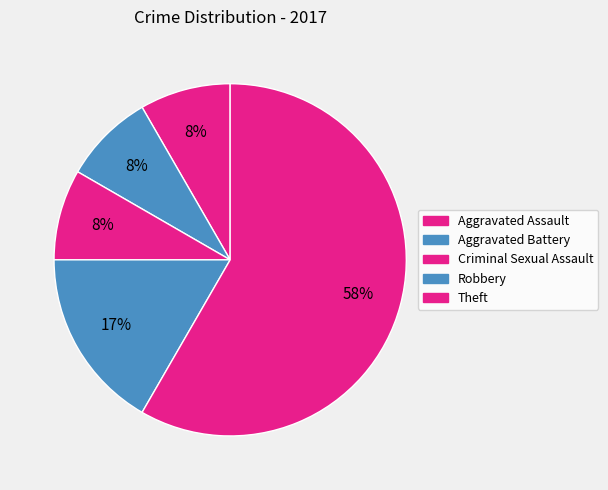

Count the number of slices in the pie.

5